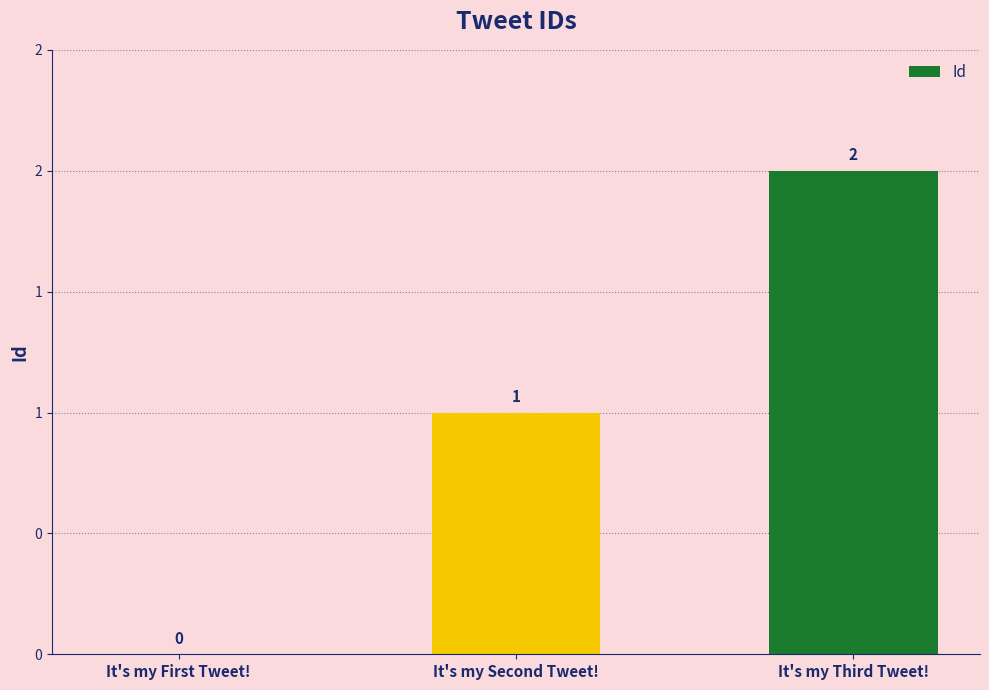

Is it true that the value at It's my Third Tweet! is 1?

False